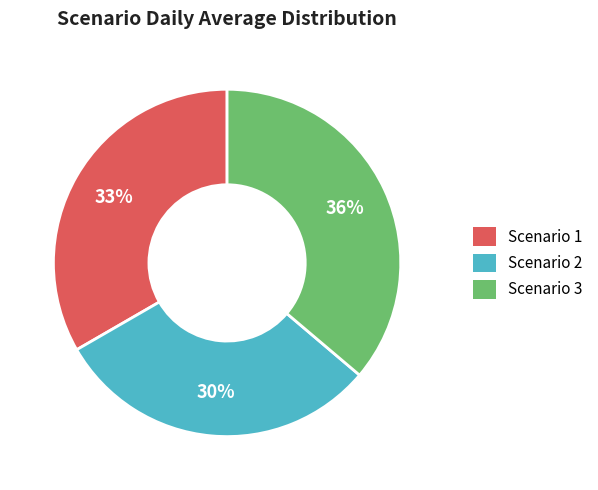

The Scenario 3 slice represents 28% of the pie. True or false?

False